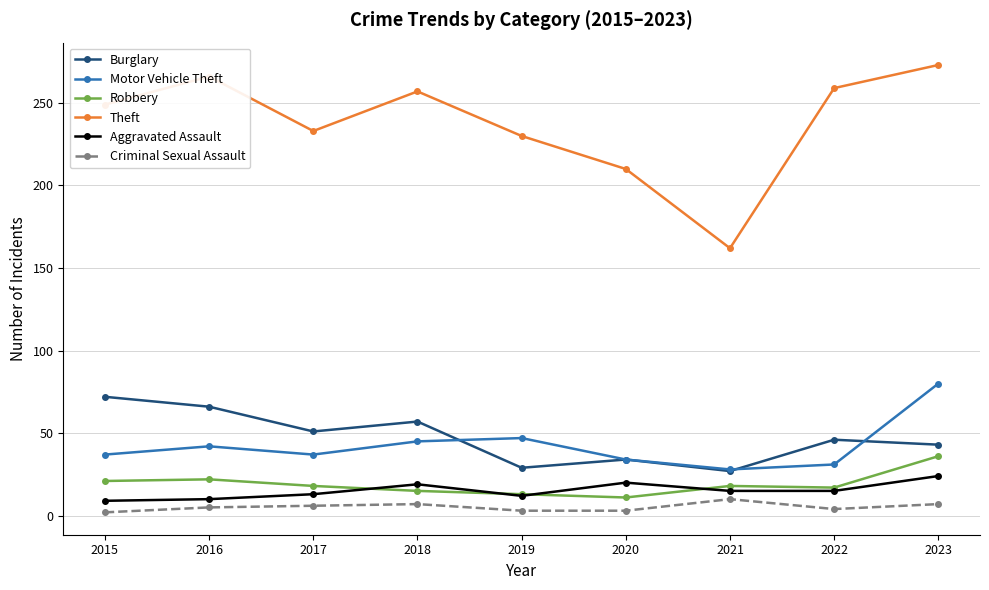

At how many categories does at least one series exceed 253?

4